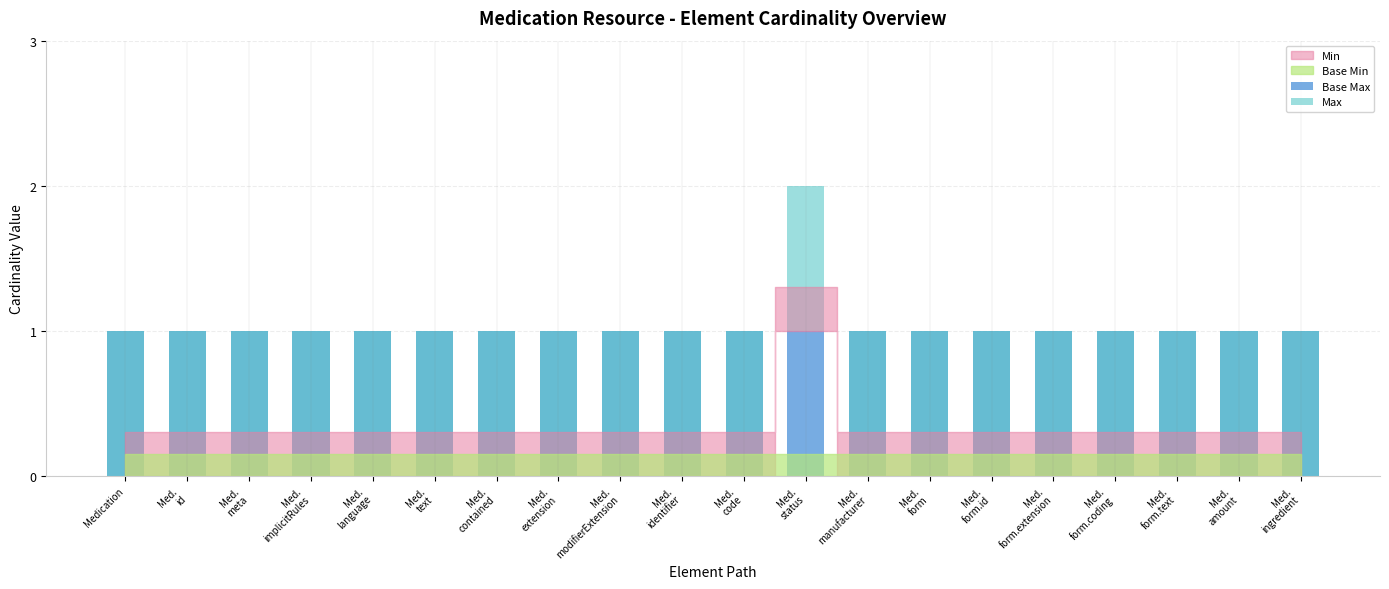

Where is Base Min nearest to the value 0?

Medication